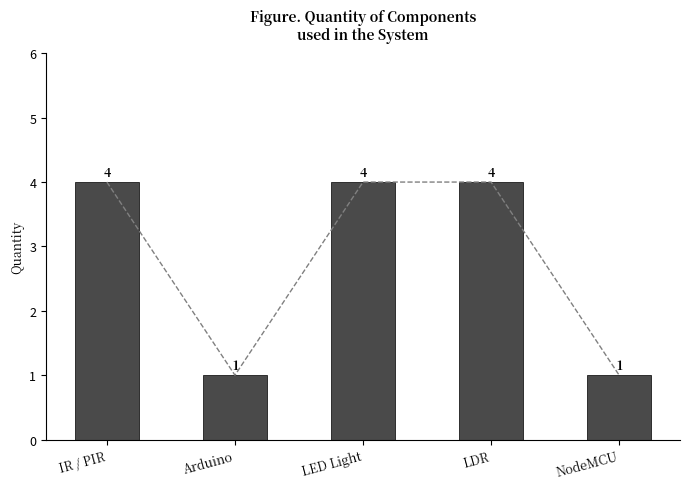

At which category does the chart reach its minimum across all series?

Arduino